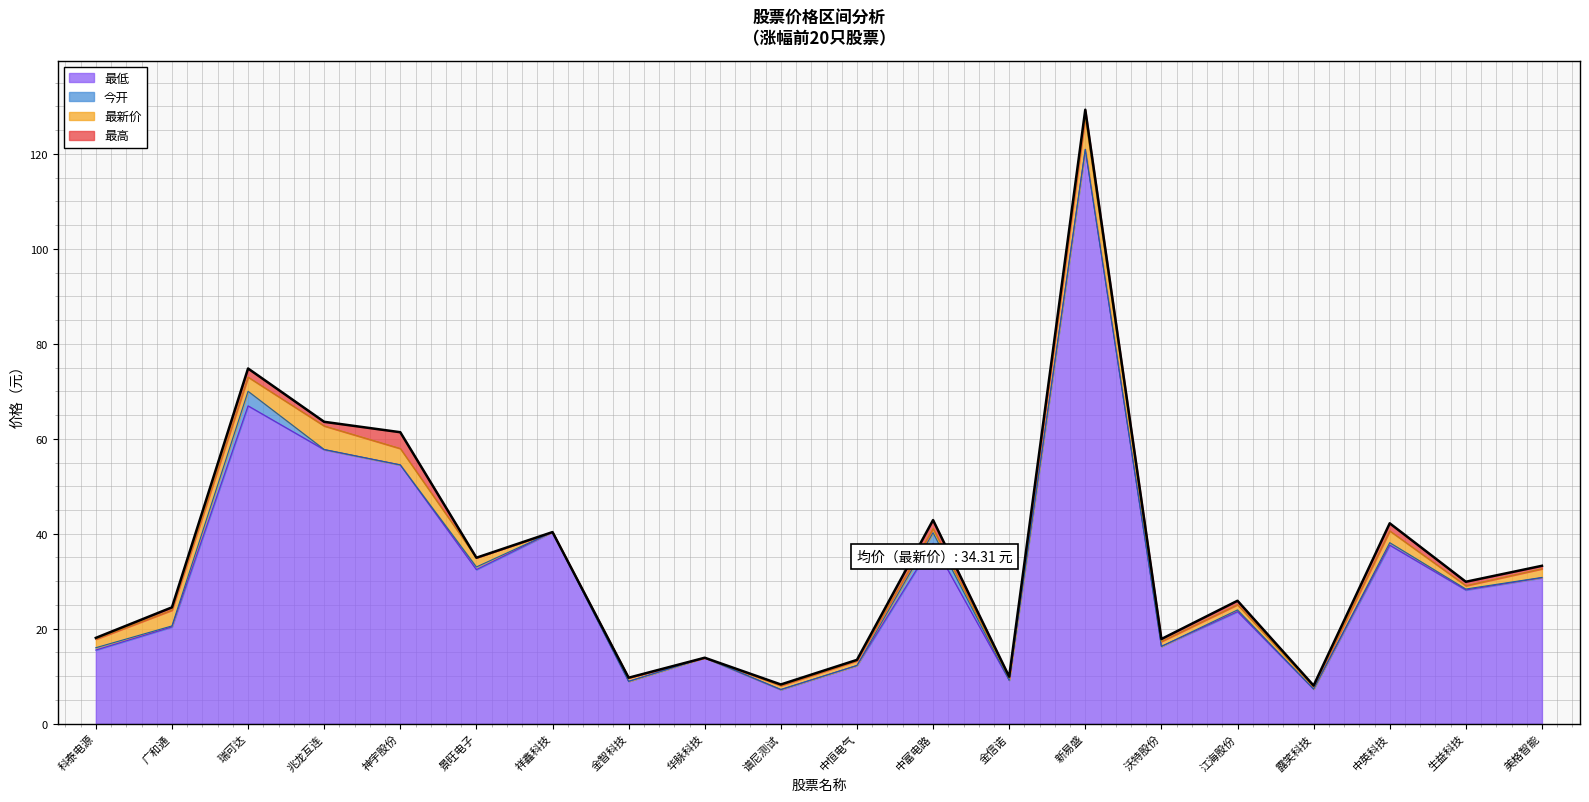

Which category has the highest value in the 今开 series?

新易盛